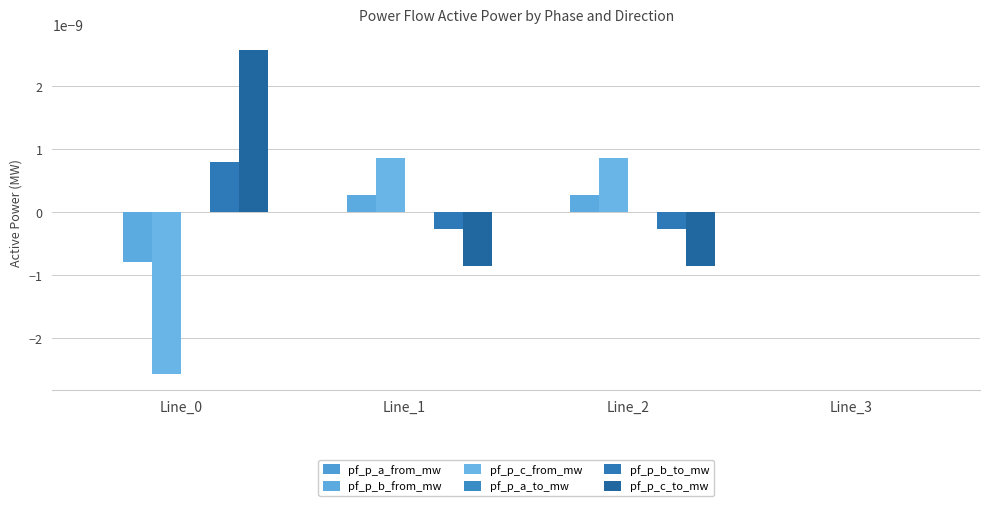

Which series has the largest total across all categories?

pf_p_c_to_mw